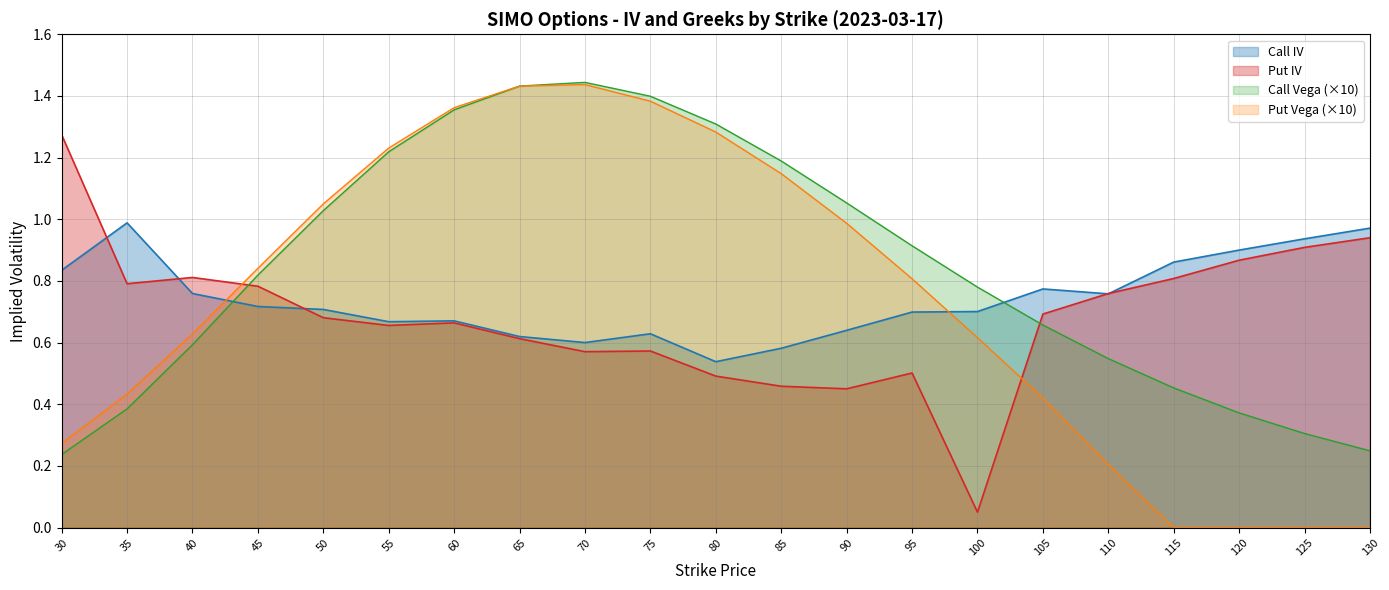

The Put IV series shows 0.5 at 95. True or false?

True